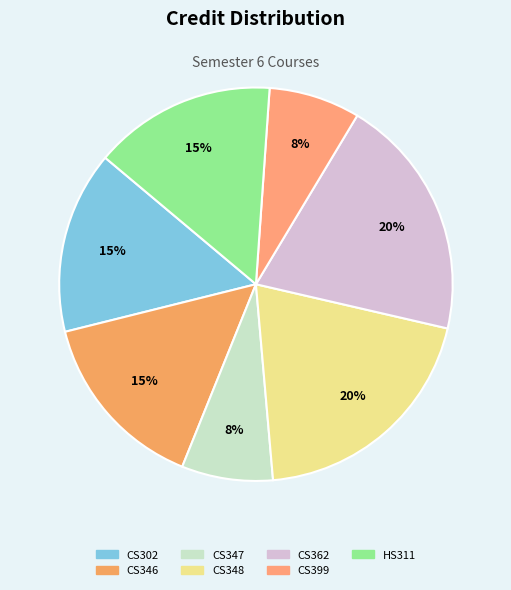

What is the smallest slice in the pie chart?

CS347